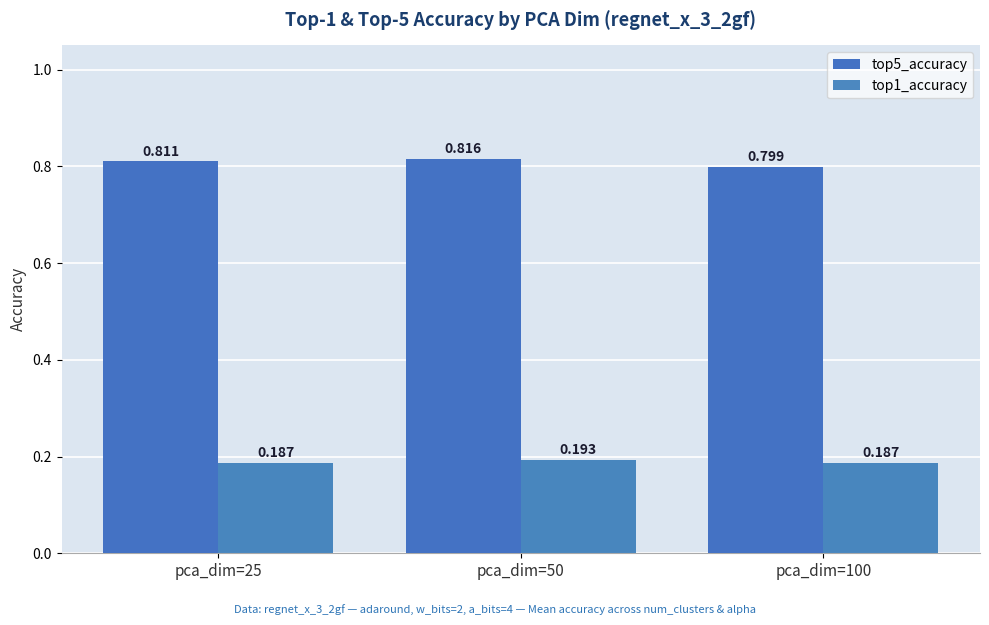

Reading left to right, extract all data points from this chart.

top5_accuracy: pca_dim=25=0.8	pca_dim=50=0.8	pca_dim=100=0.8
top1_accuracy: pca_dim=25=0.2	pca_dim=50=0.2	pca_dim=100=0.2